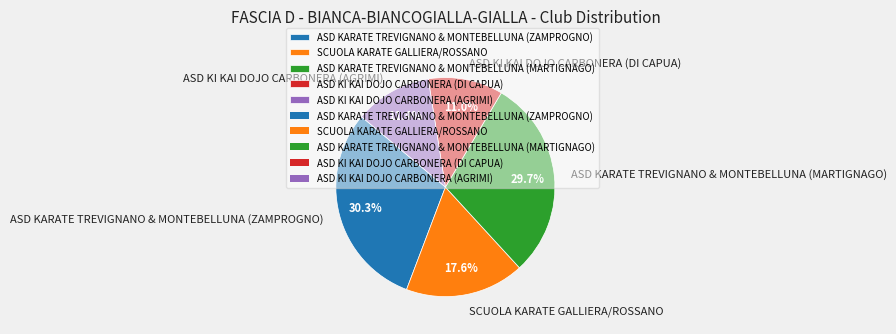

To the nearest percent, what is the average slice percentage?

20%